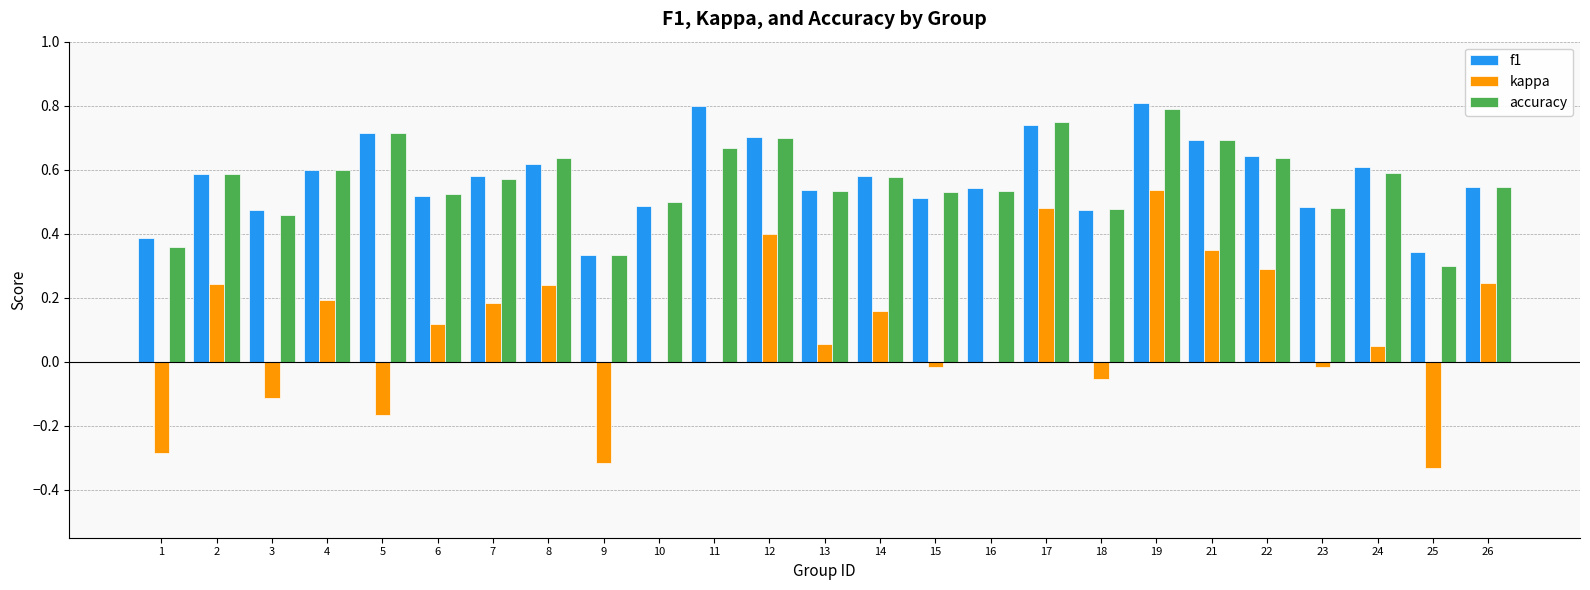

At which category is the sum across all series the highest?

19